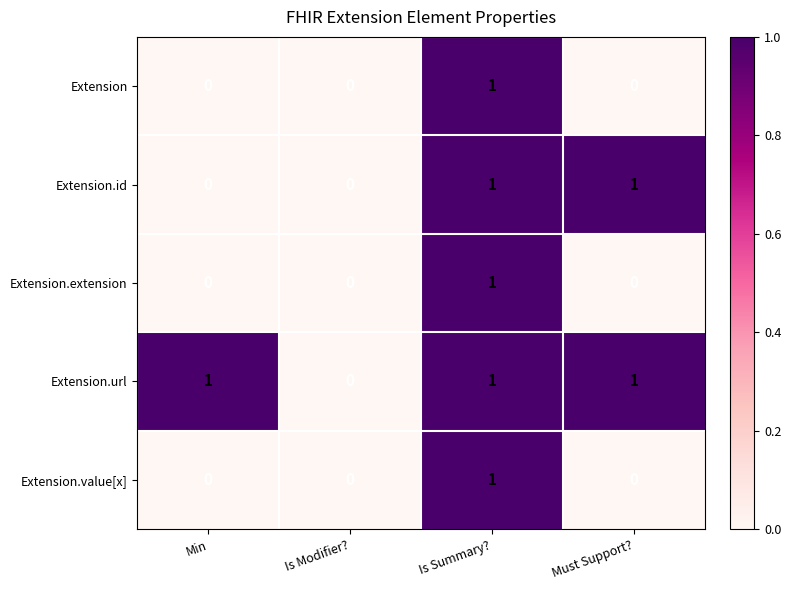

Which series changed the most between Min and Is Modifier??

Extension.url